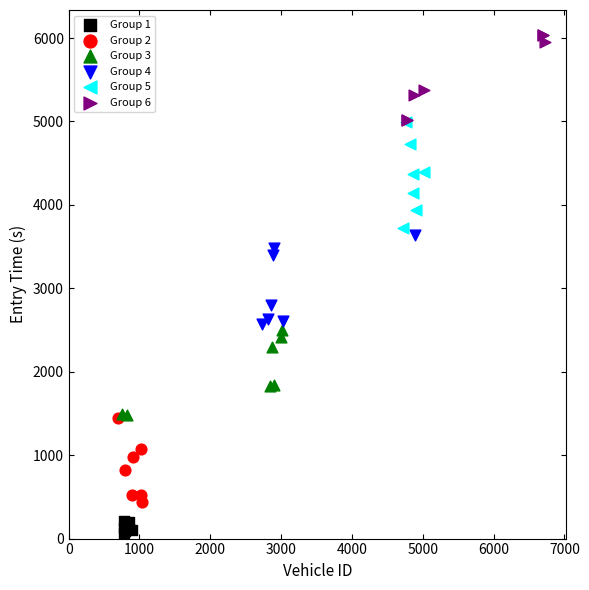

Which series contains the lowest Y value?

Group 1